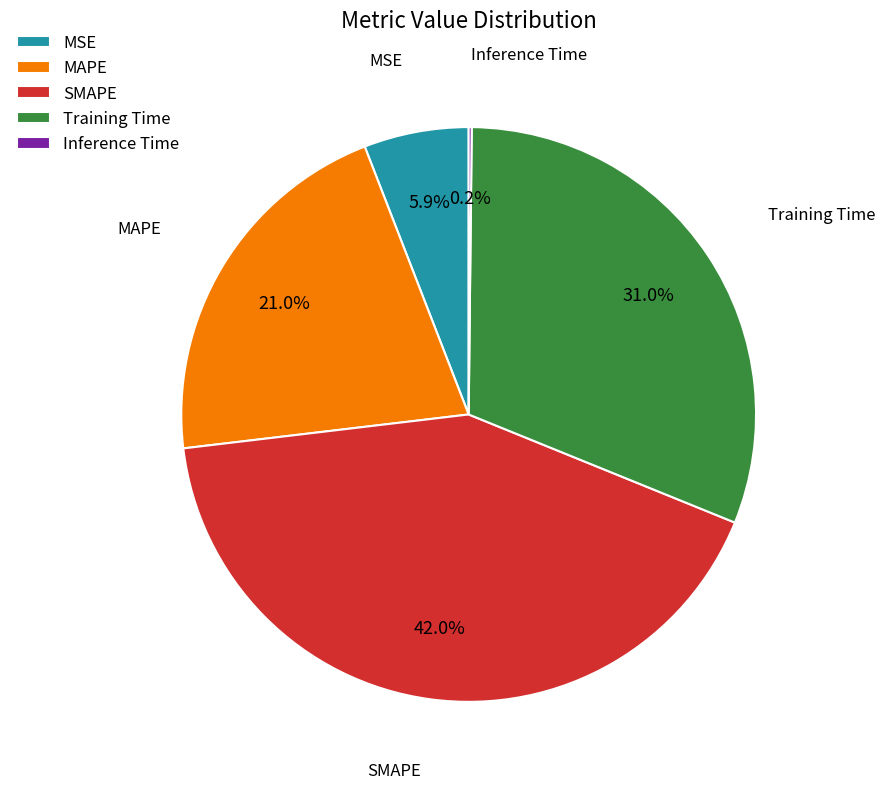

What percentage is NOT represented by Training Time?

69.0%